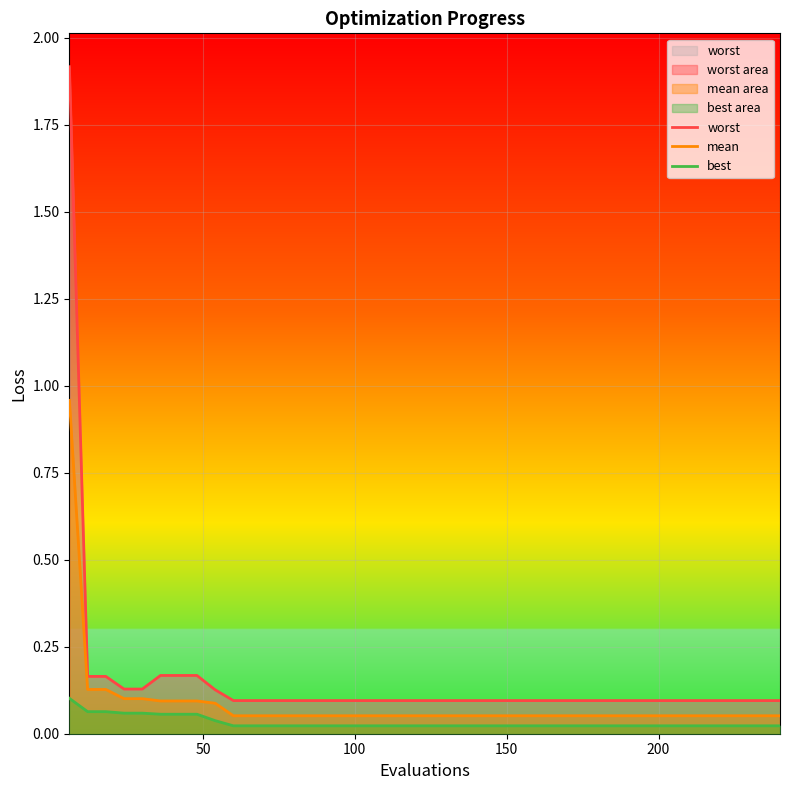

Count the best values in the range 0 to 1.

16